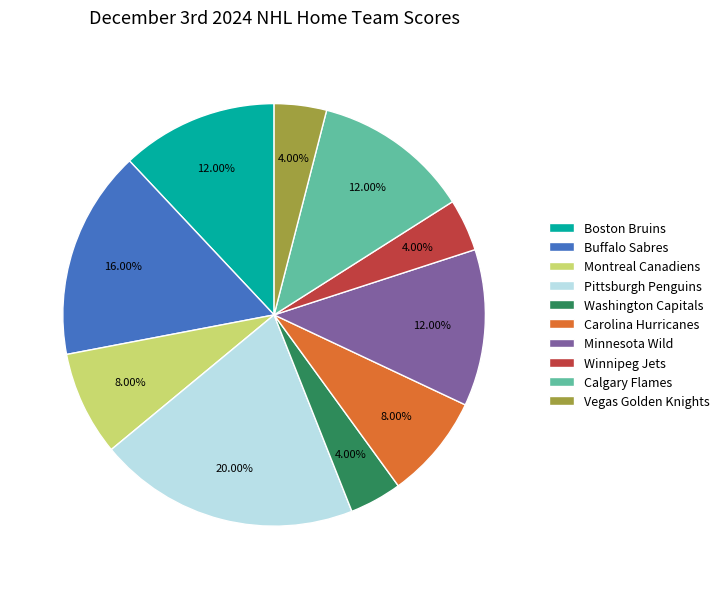

Count the number of slices in the pie.

10